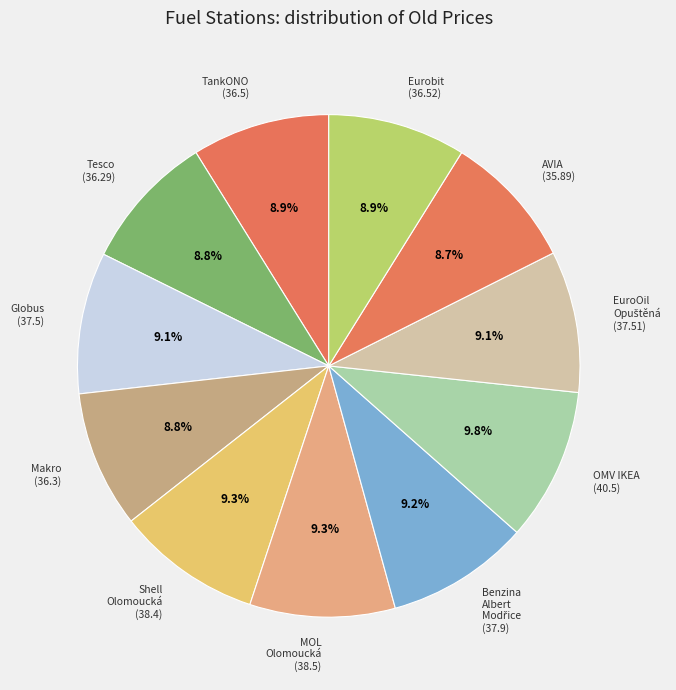

To the nearest percent, what is the average slice percentage?

9%